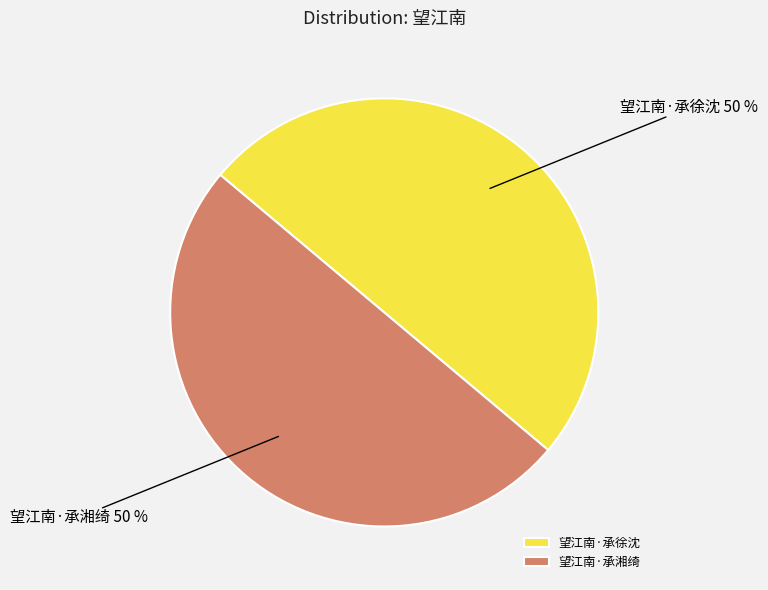

How many slices are in this pie chart?

2